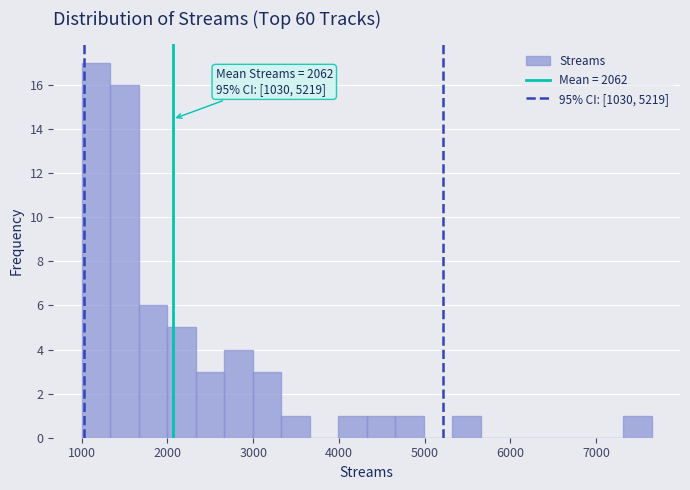

Around what value on the x-axis is the tallest bar? Give the approximate position of its centre, as read against the axis.

1200